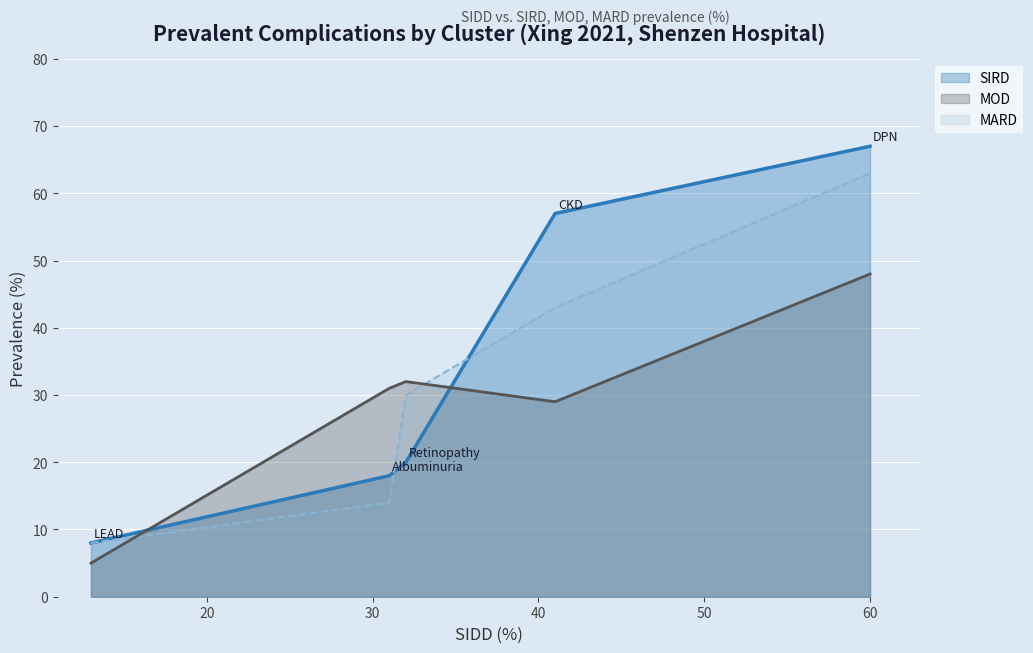

How many lines are shown in the chart?

3